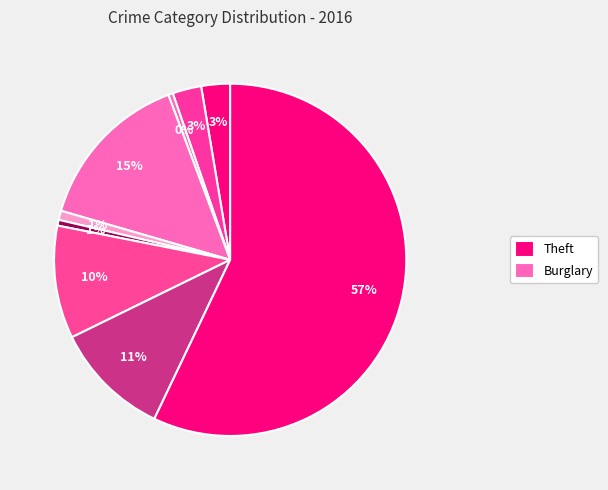

How many slices are in this pie chart?

9